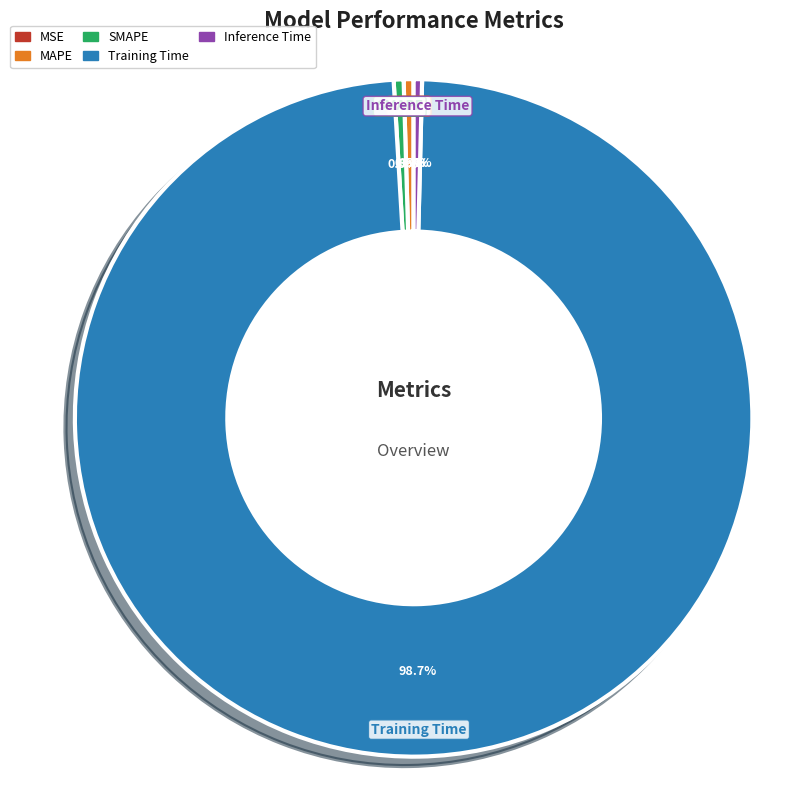

Which slice represents more than half of the pie?

Training Time